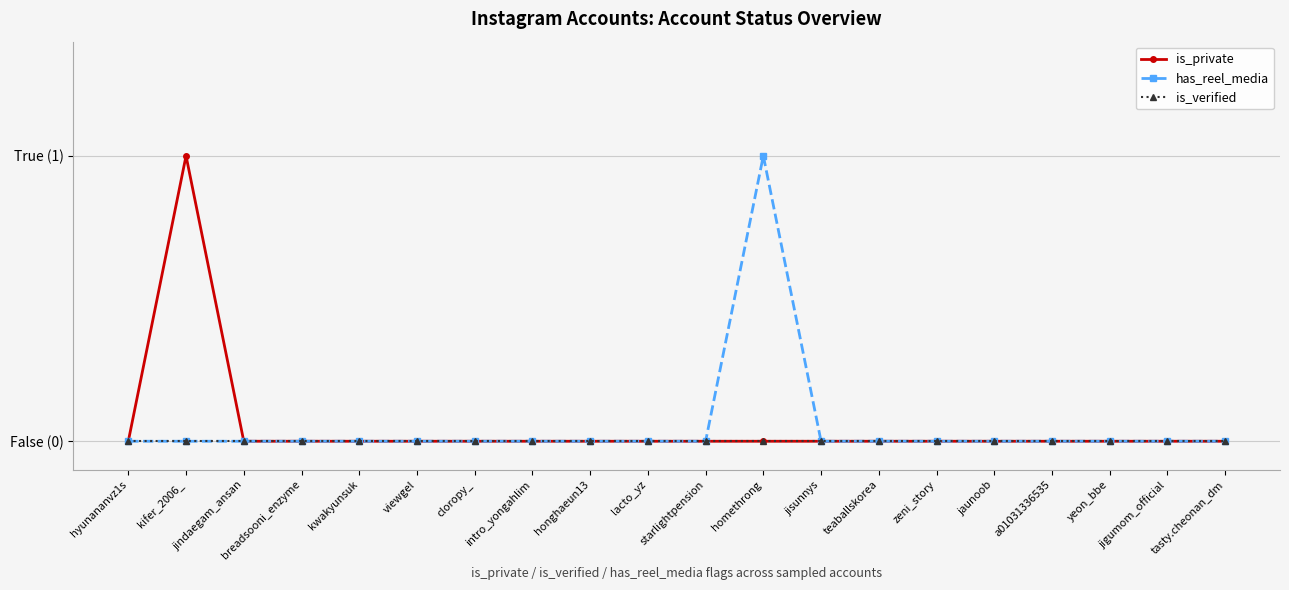

Which category has the lowest value across all series?

hyunananvz1s